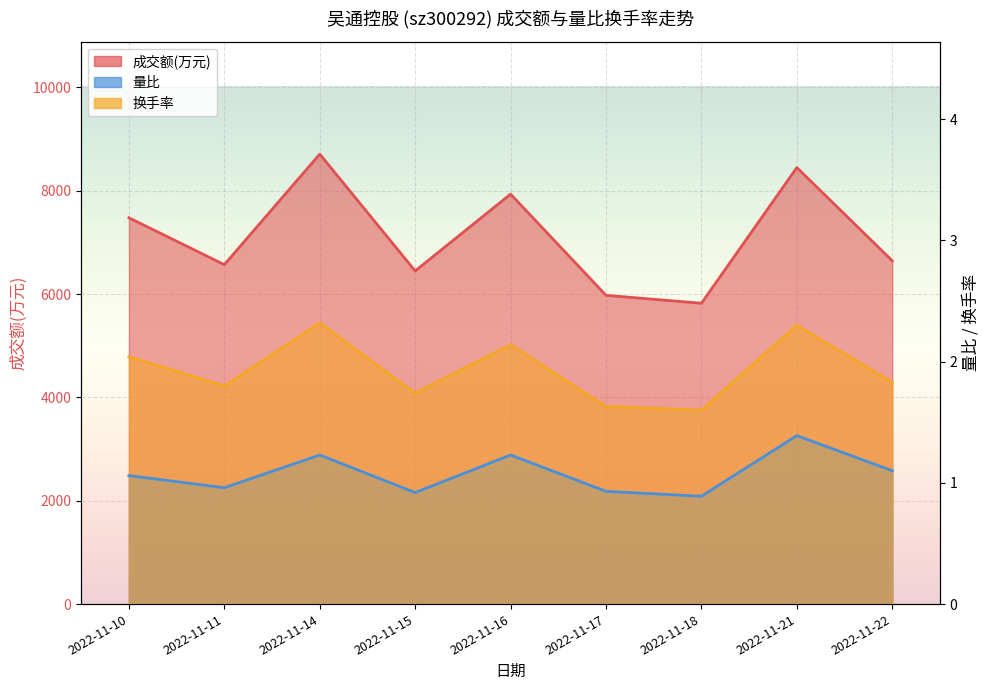

Is it true that 量比 equals 1.1 at 2022-11-22?

True